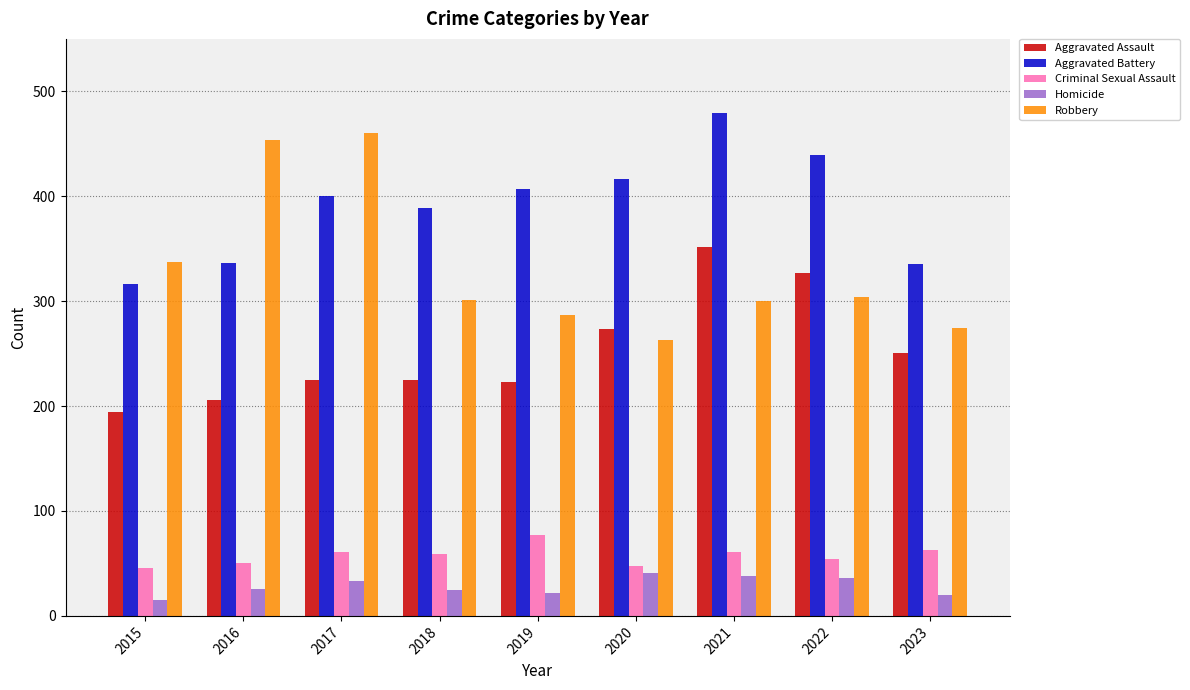

How many values in the Robbery series are below 301?

4